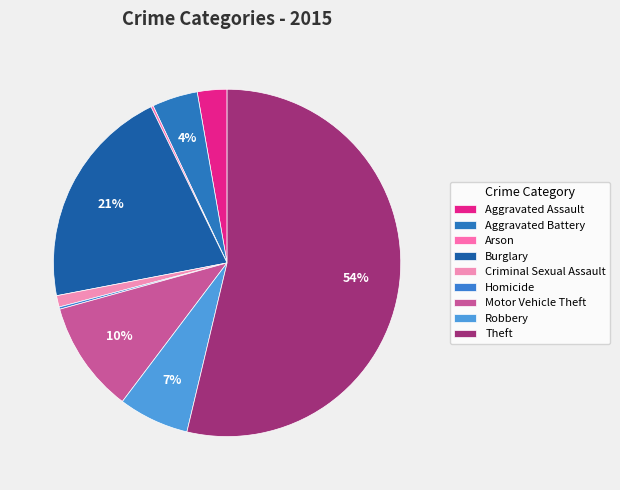

Combined, do Burglary and Criminal Sexual Assault account for over 50%?

No